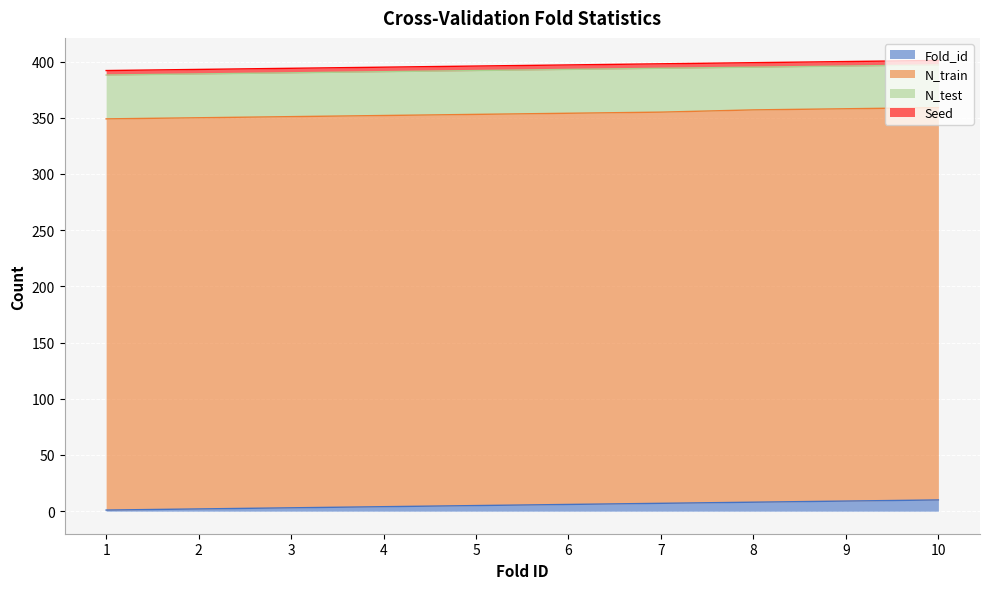

What is the value of the N_train point at the 2nd from the left?

348